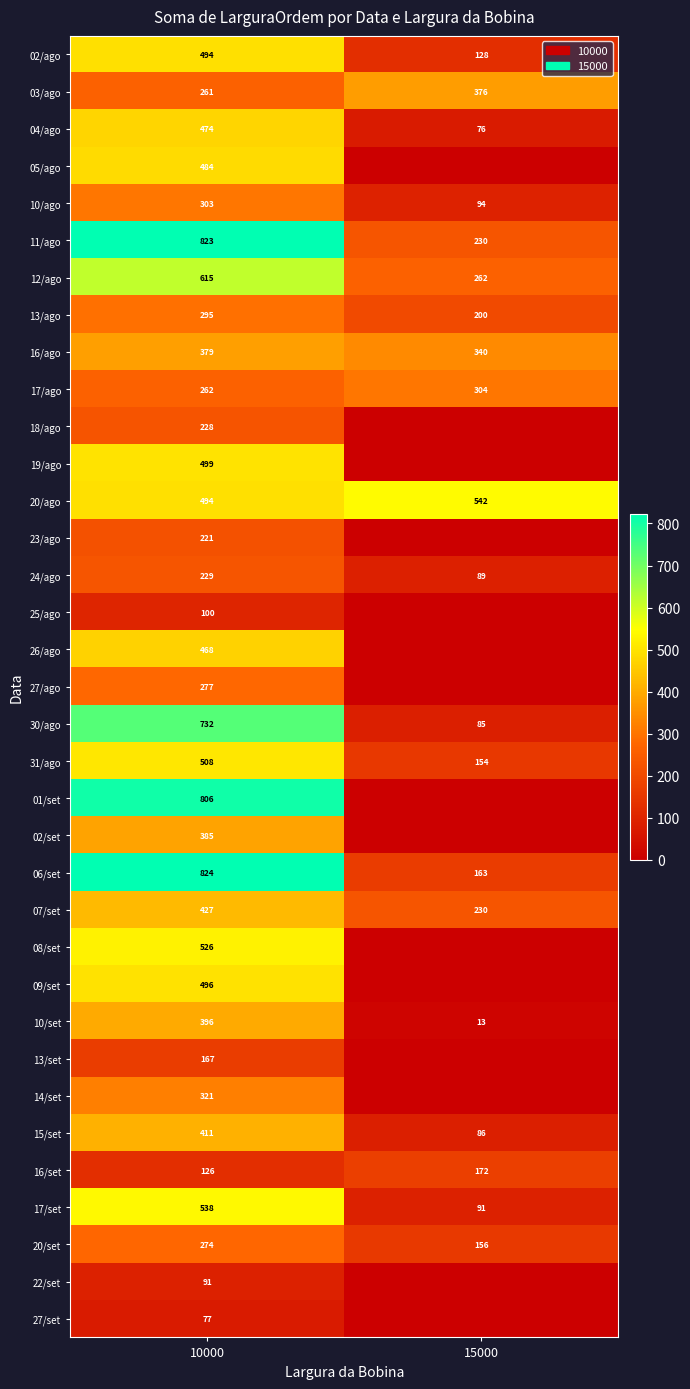

What is the difference between the highest and lowest values at 10000?

747